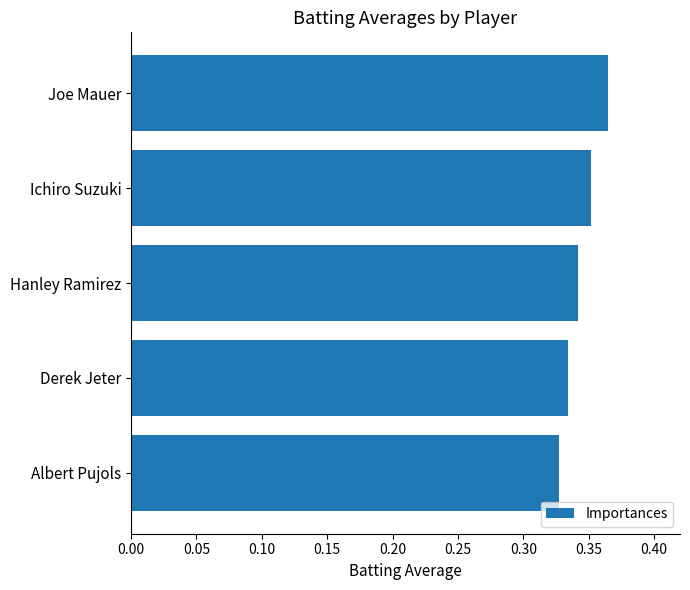

Which category has the highest value across all series?

Joe Mauer